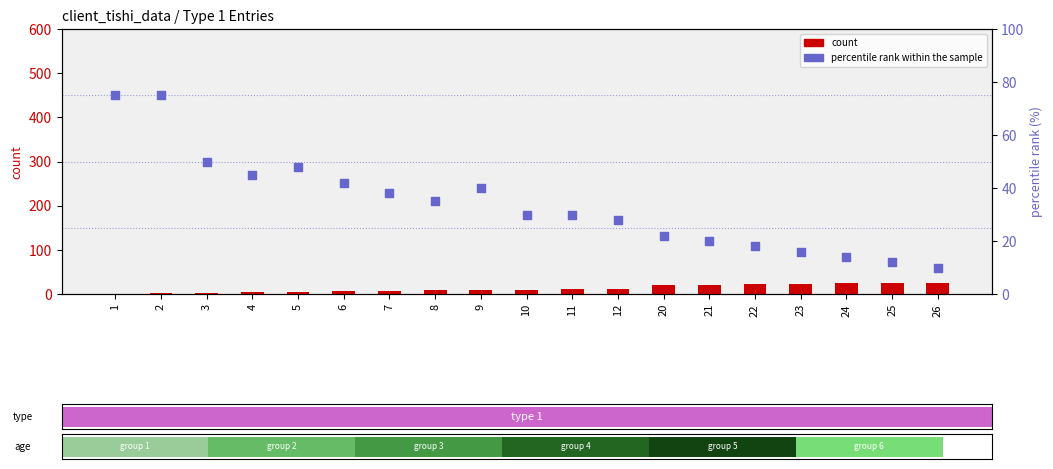

Which series has the widest spread of Y values?

percentile rank within the sample